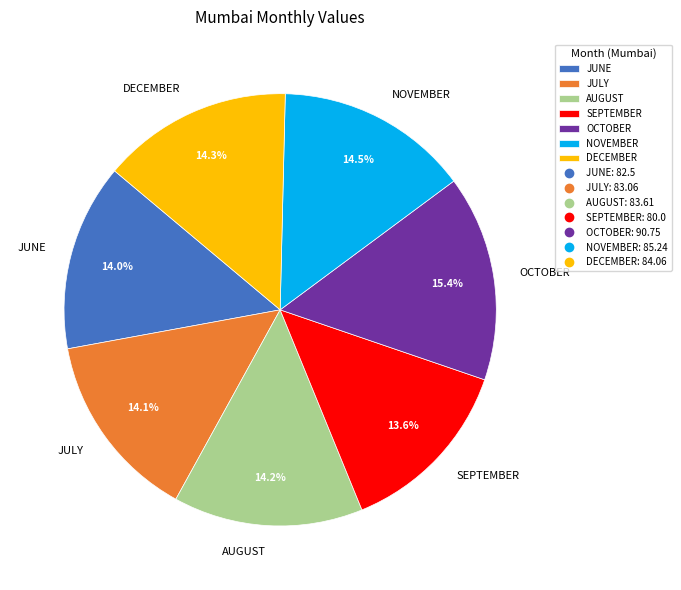

What is the ratio of the value at DECEMBER to the value at SEPTEMBER?

1.1